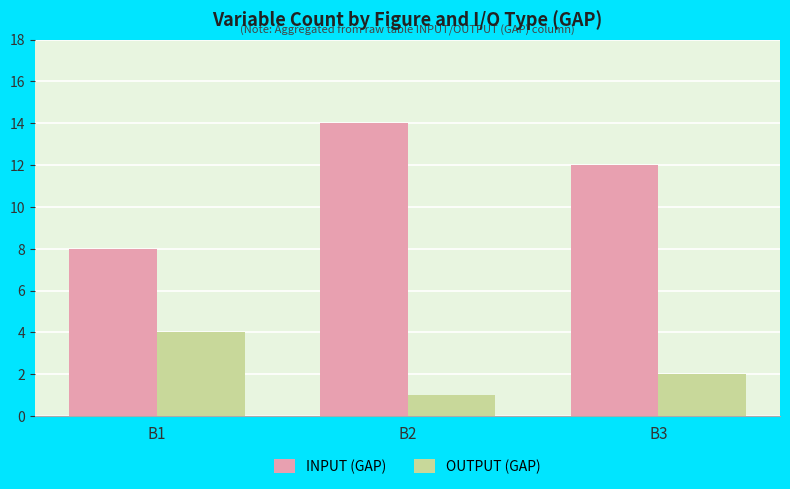

What value does the OUTPUT (GAP) series have at B2?

1